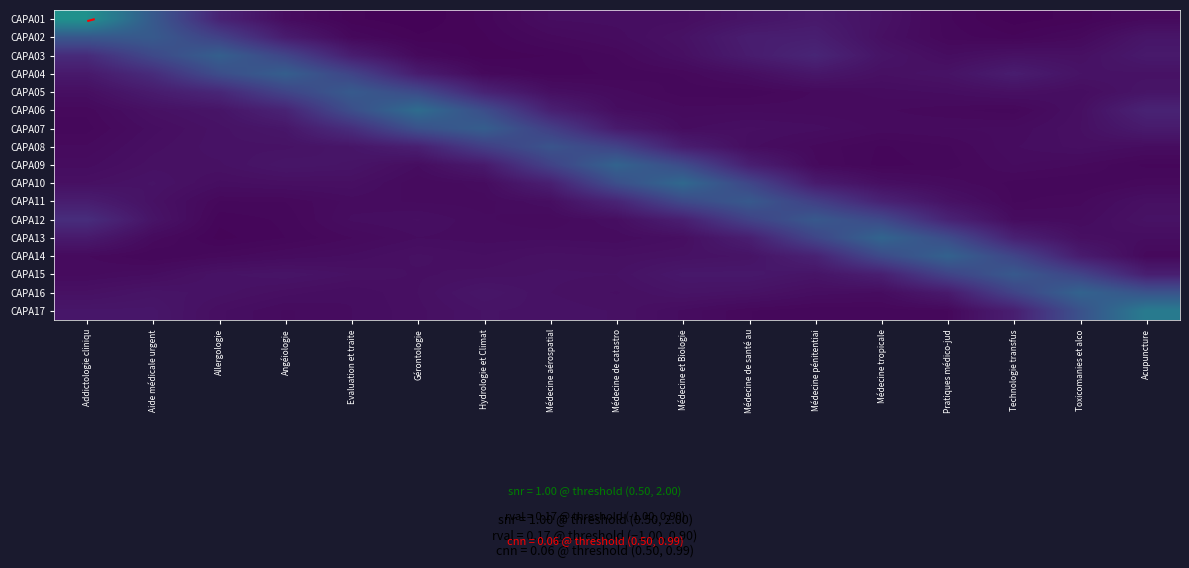

What is the spread (max minus min) of values at Gérontologie?

0.9